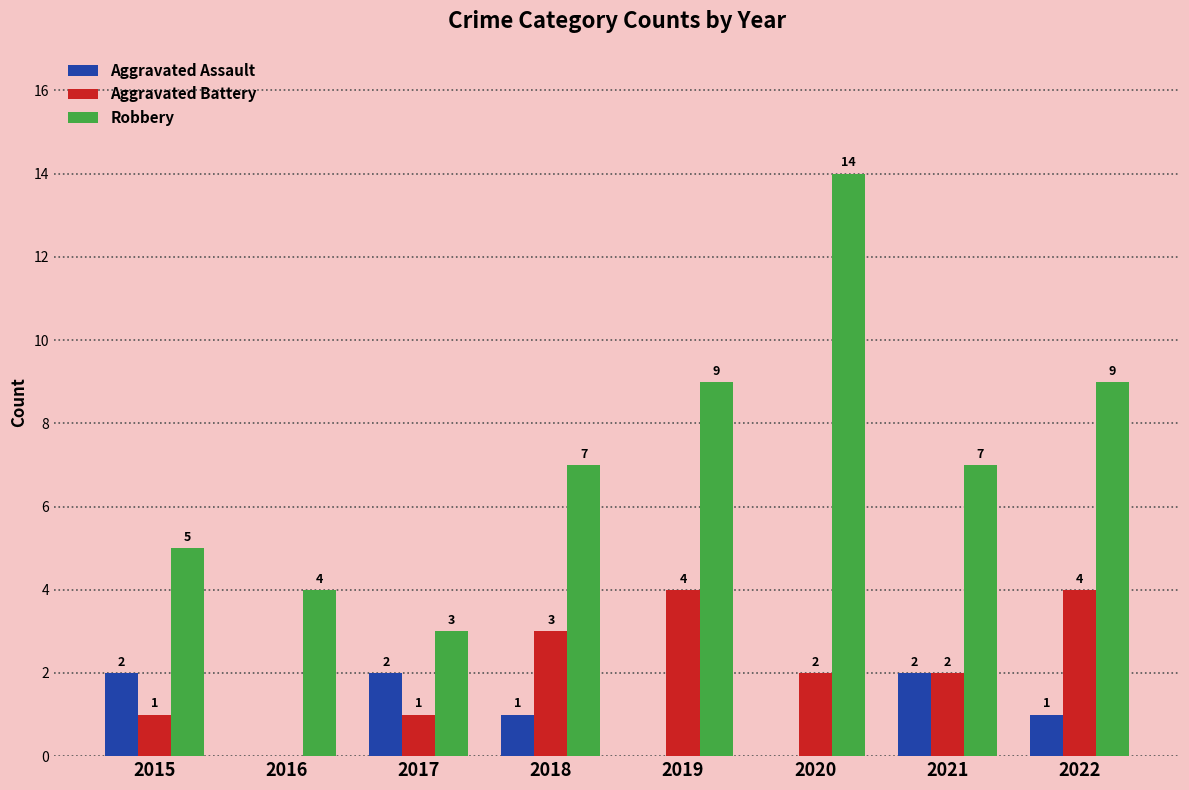

Where does the Aggravated Battery series first go above 2?

2018